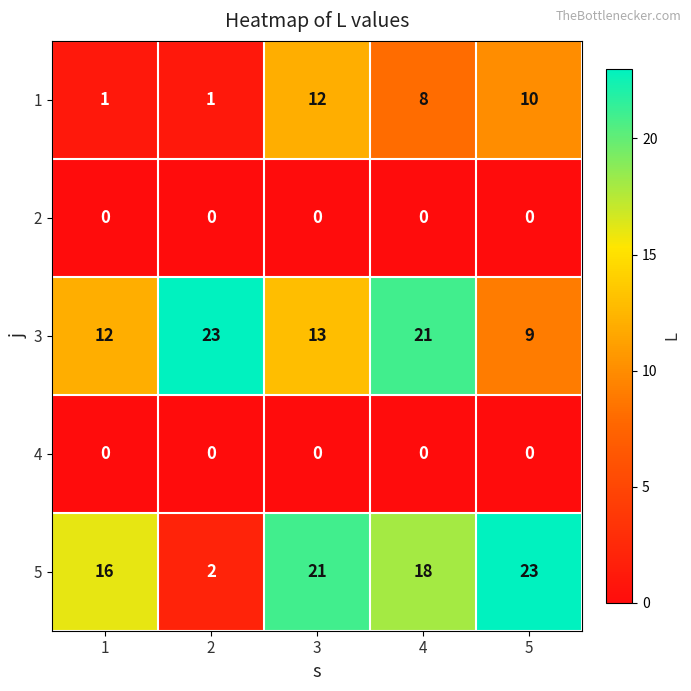

Which series has the largest range (max minus min)?

5